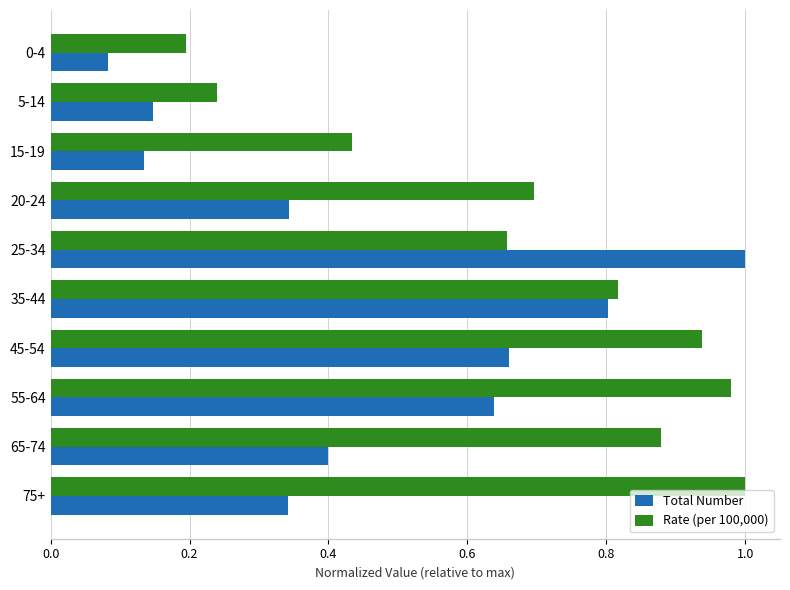

The value of Total Number at 0-4 is 0.0. True or false?

False